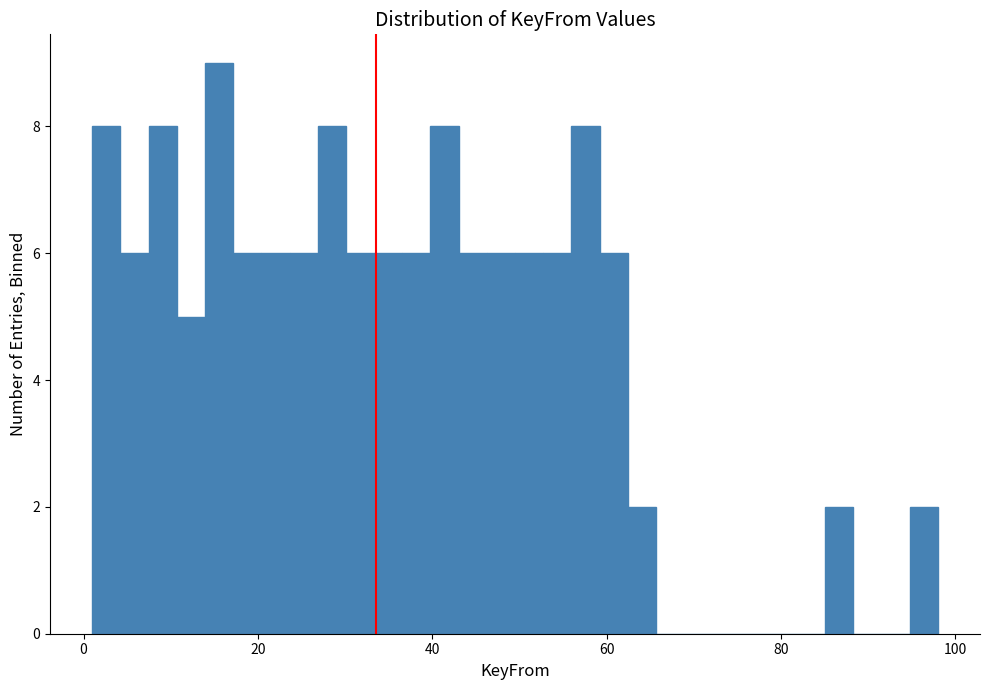

Read against the x-axis, roughly where is the centre of the tallest bar?

16